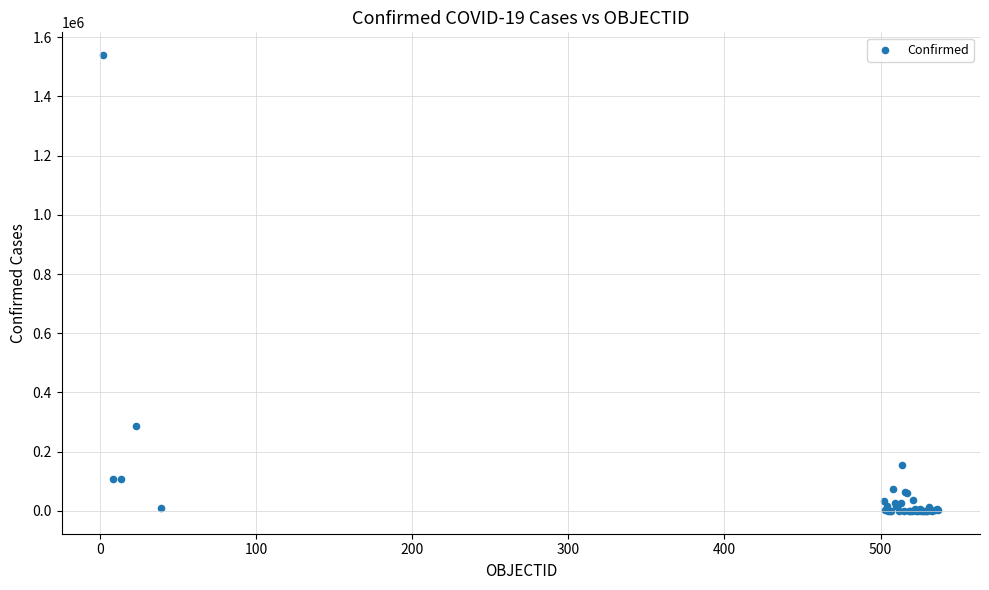

What Y value in the scatter plot is closest to 769555?

288089